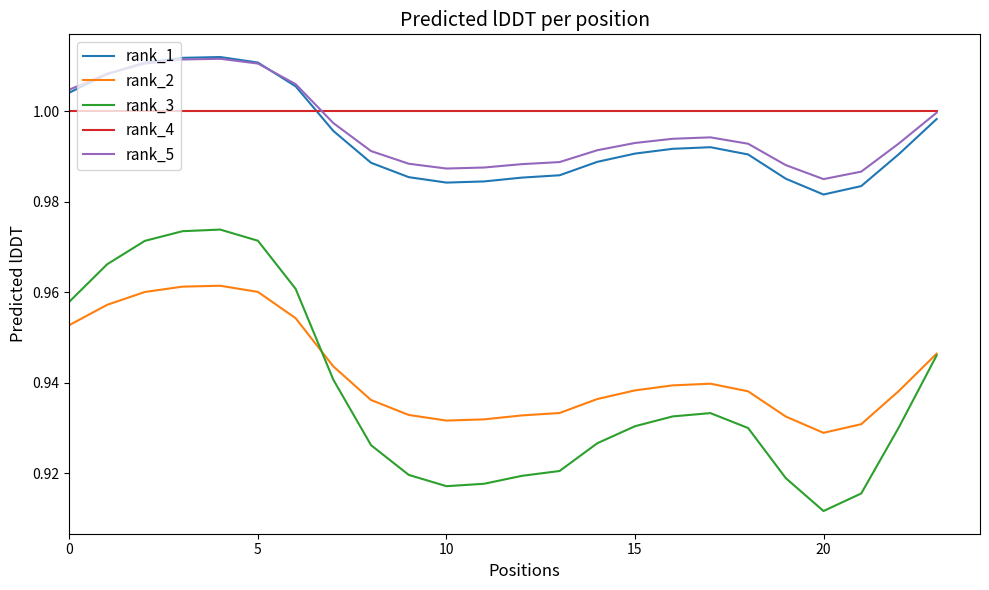

True or false: rank_3 and rank_1 cross at least once.

False